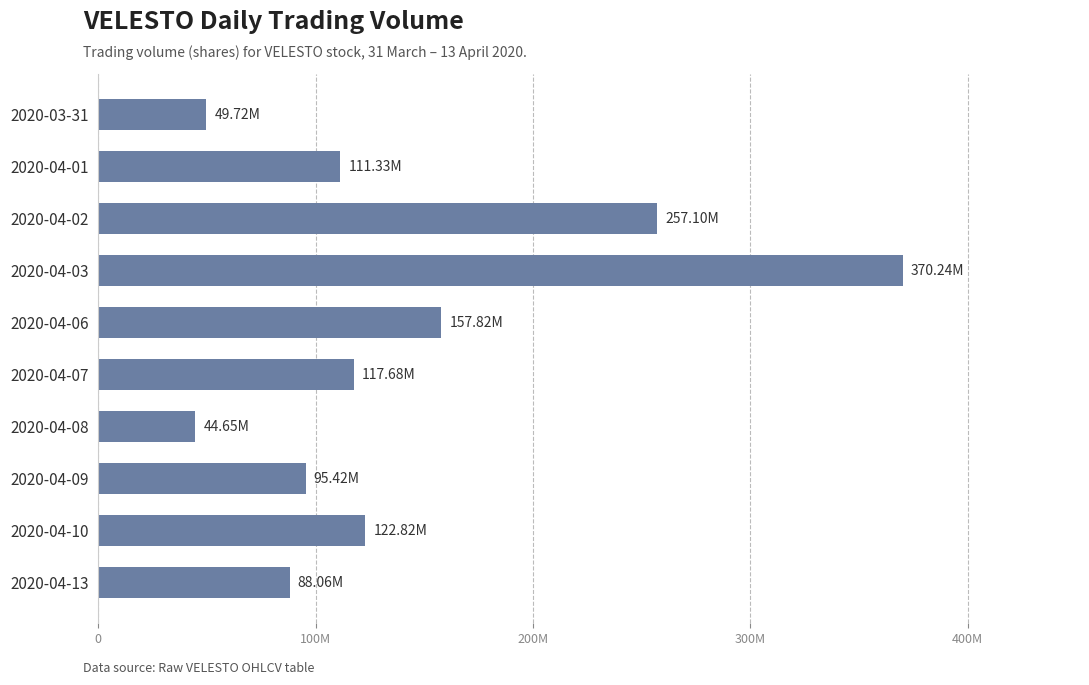

How many bars are there in total?

10